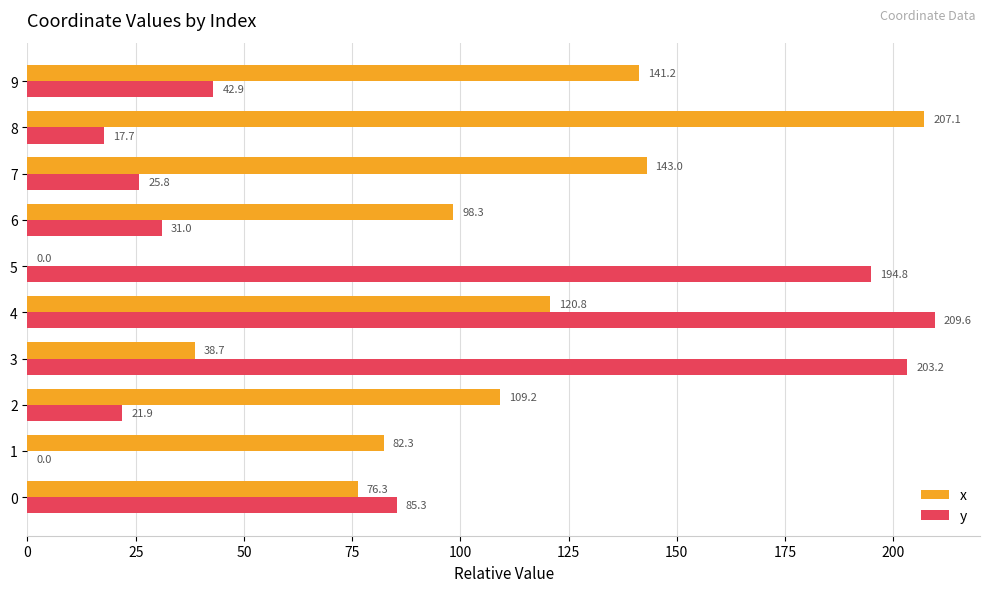

Which category has the highest value in the y series?

4